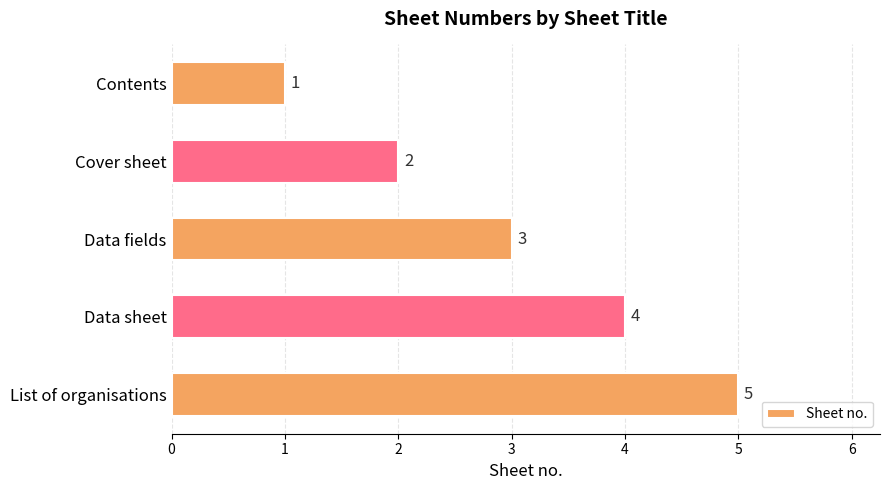

What is the change in value from Cover sheet to Data sheet?

+2